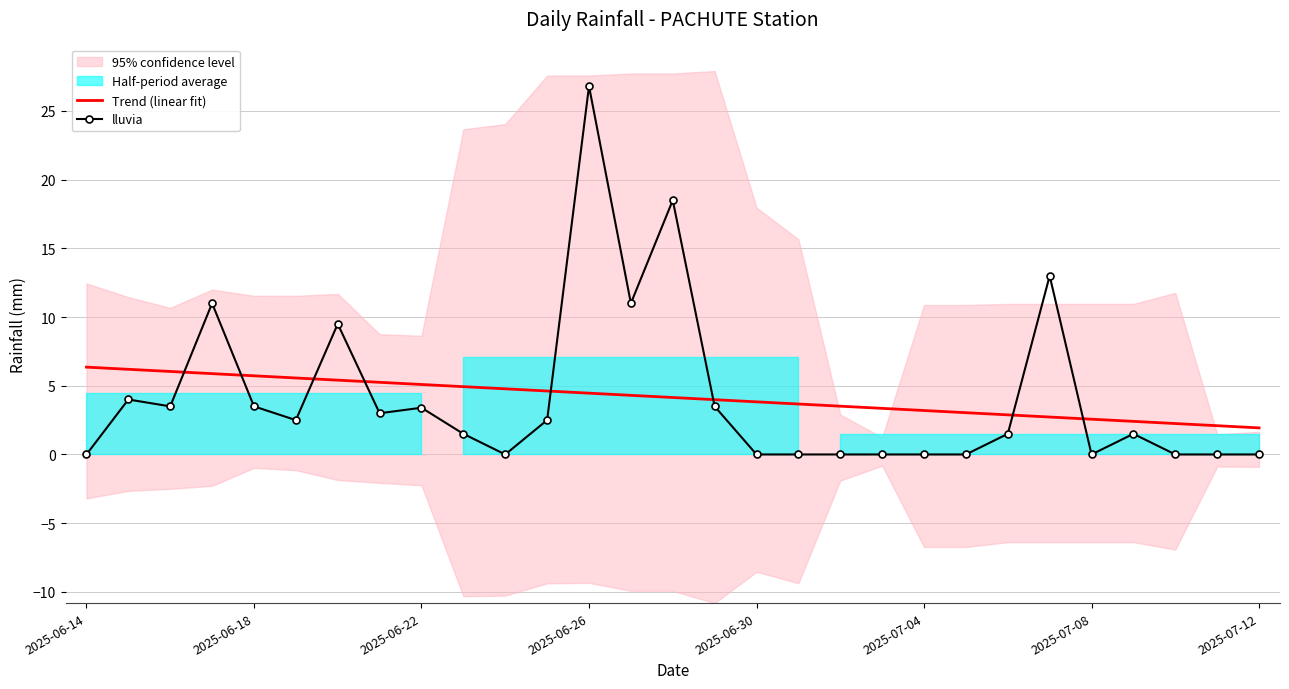

Which series ends up on top after the final intersection of Trend (linear fit) and lluvia?

Trend (linear fit)